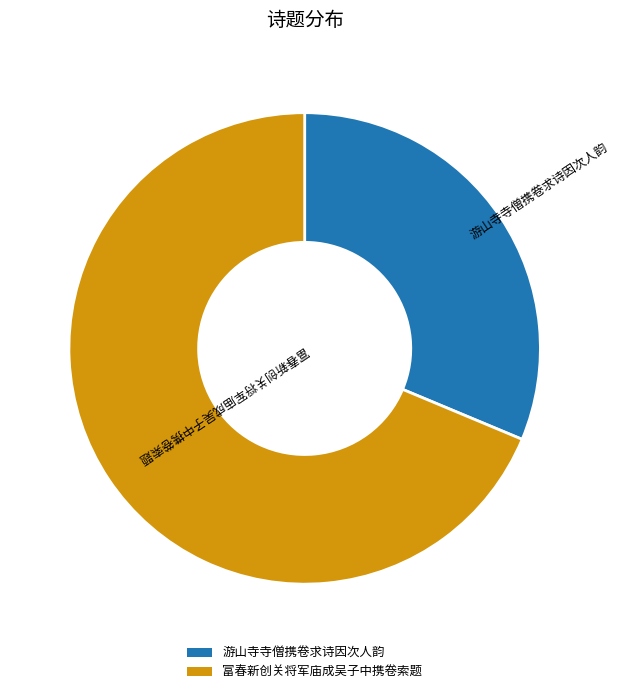

Which has a higher value, 游山寺寺僧携卷求诗因次人韵 or 富春新创关将军庙成吴子中携卷索题?

富春新创关将军庙成吴子中携卷索题